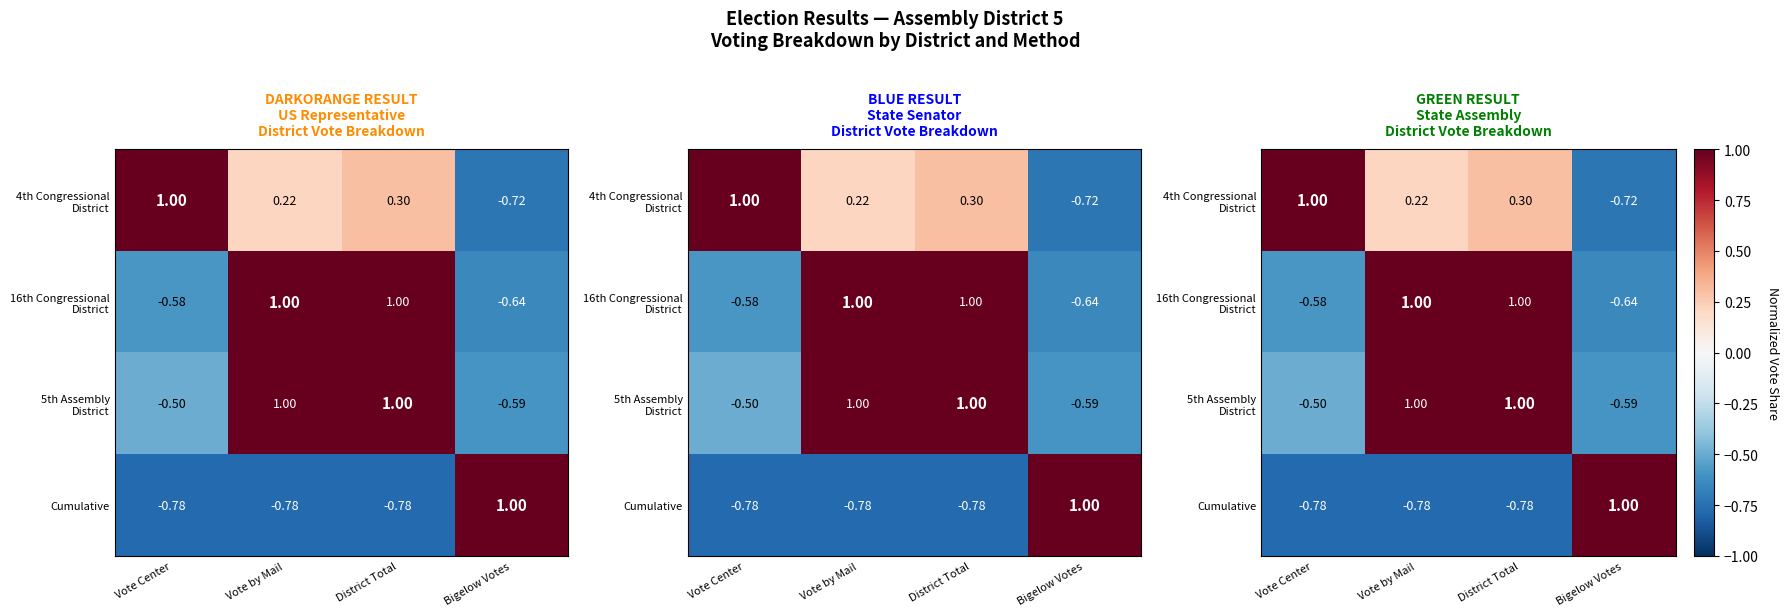

Which series has the widest spread of values?

Cumulative